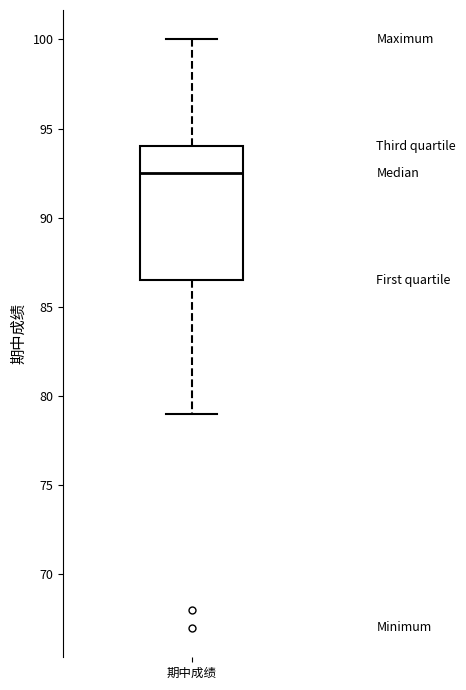

Read this box plot against the y-axis: the position of the median line, the range covered by the box, and the ends of both whiskers. The values are not printed on the chart, so give them approximately, as read against the axis.

median 92.5, box 86.5 to 94.0, whiskers 79.0 to 100.0